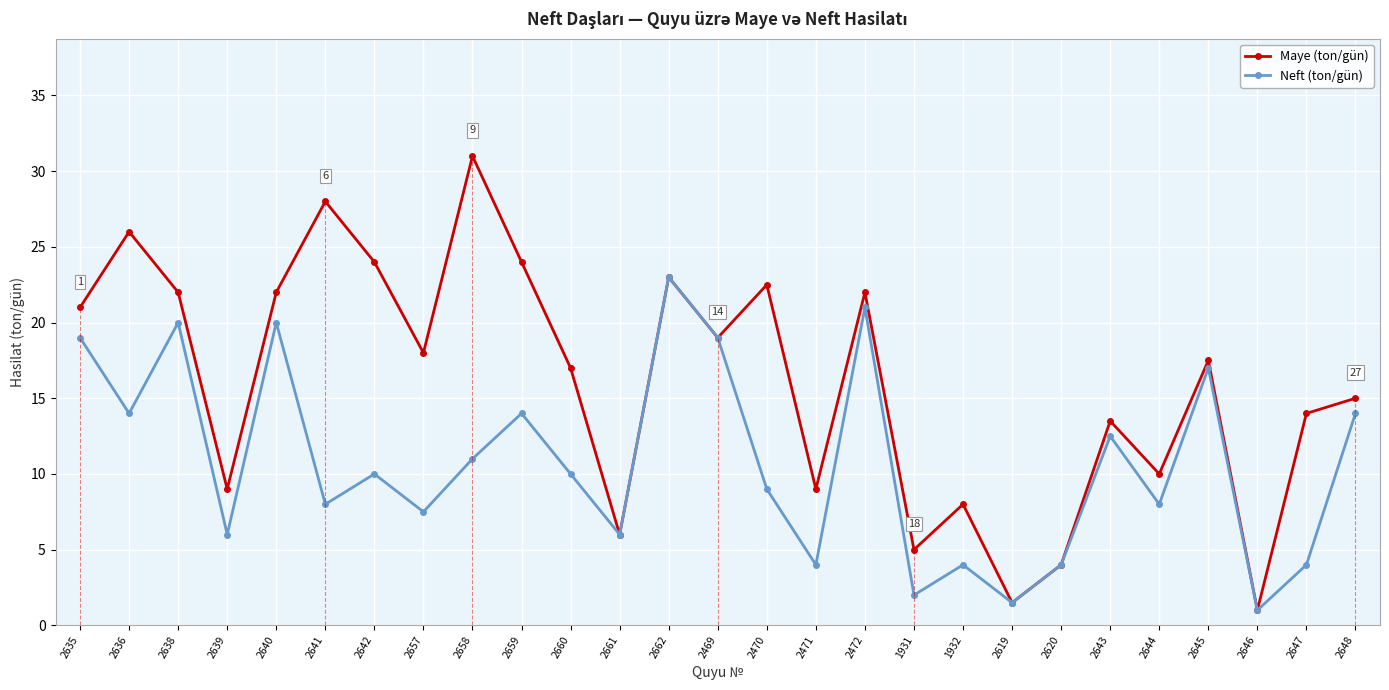

The Neft (ton/gün) series shows 7.2 at 2620. True or false?

False